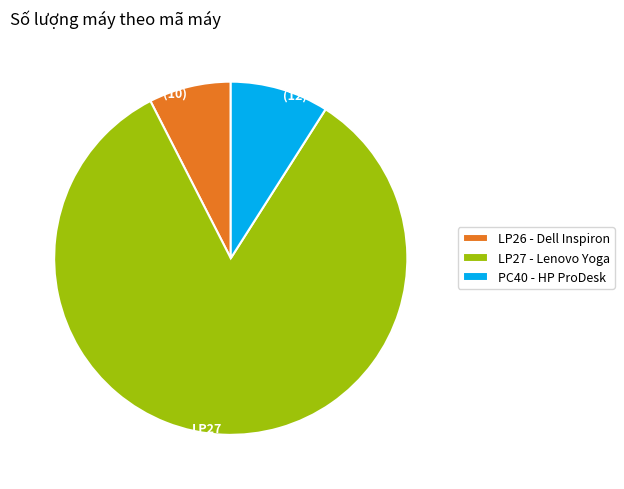

Between PC40 and LP27, which is larger?

LP27